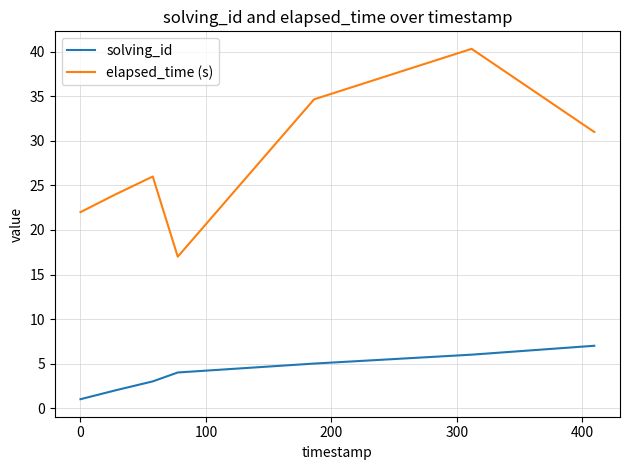

True or false: solving_id and elapsed_time (s) cross at least once.

False